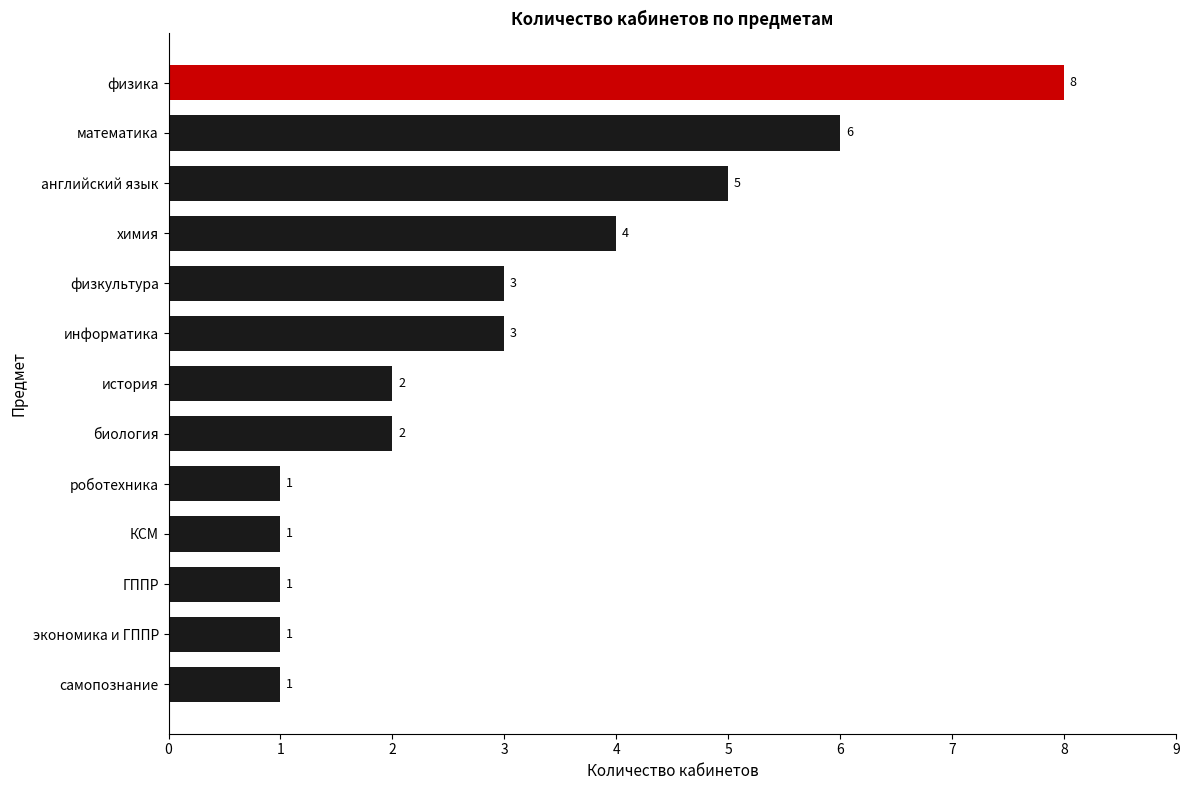

At which label is the value closest to 4?

химия